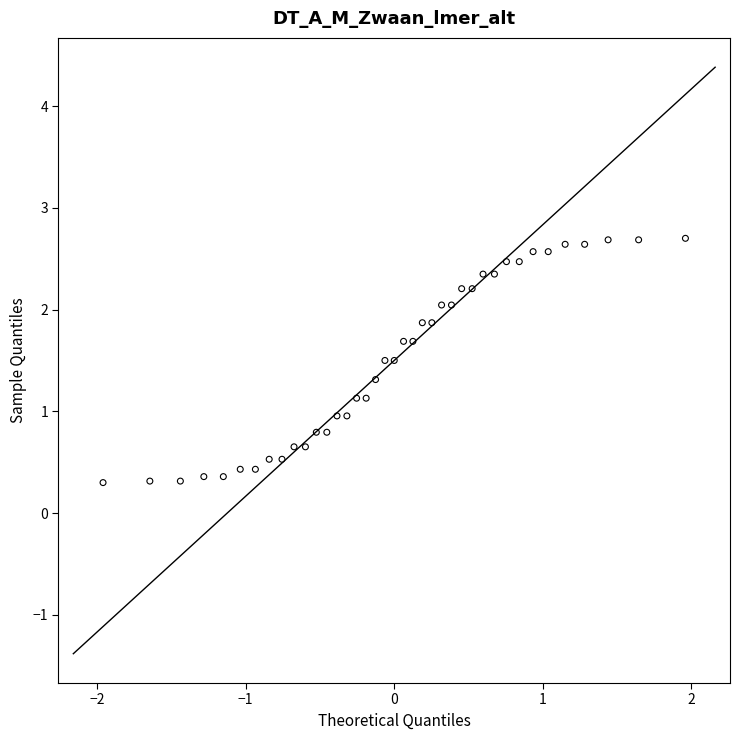

What is the range of Y values (max minus min)?

2.4